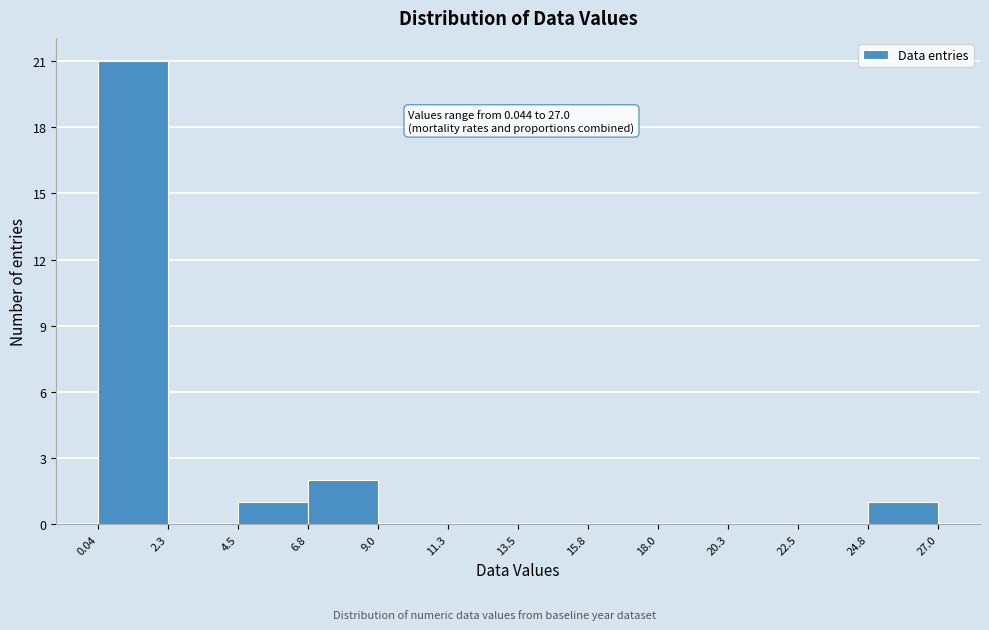

Which range on the x-axis has the tallest bar?

0.04 to 2.3